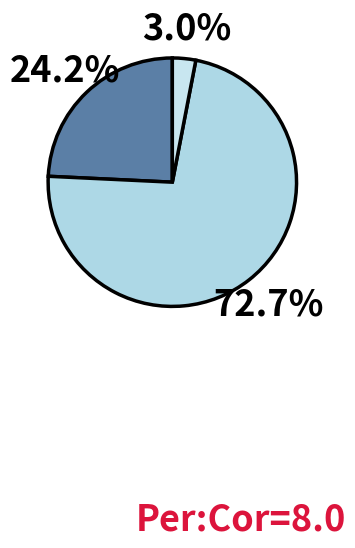

To the nearest percent, what is the average slice percentage?

33%